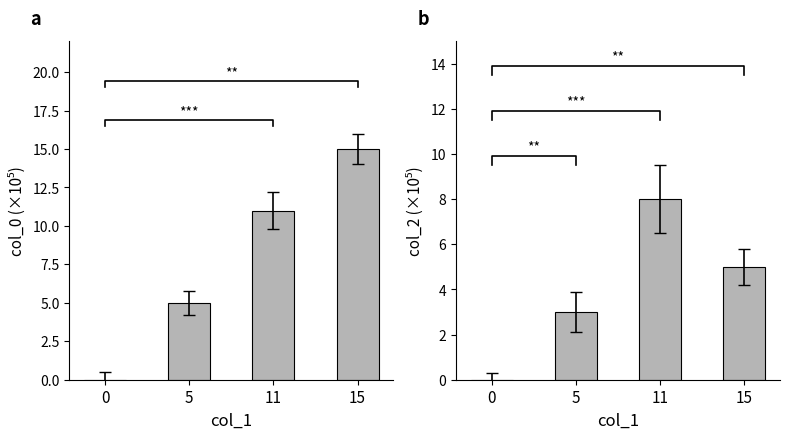

What is the difference between the highest and lowest values at 5?

2